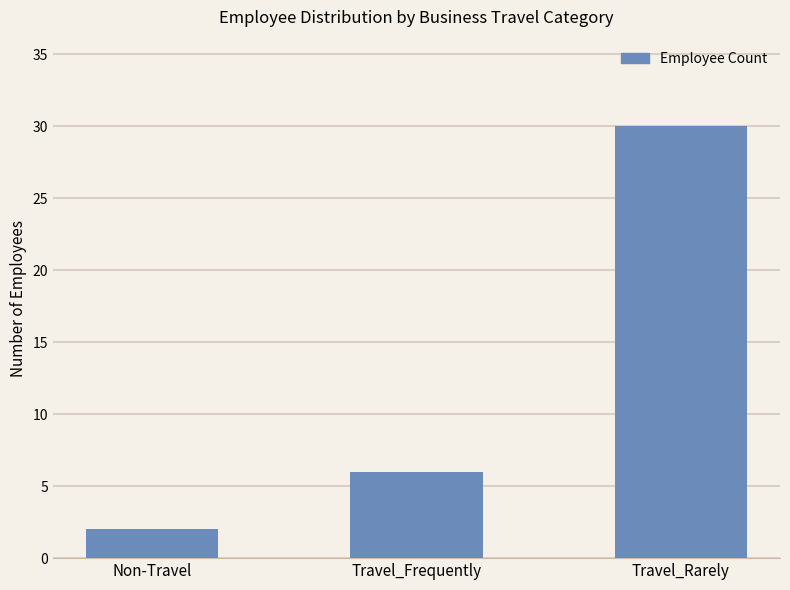

How many distinct data groups are displayed?

1